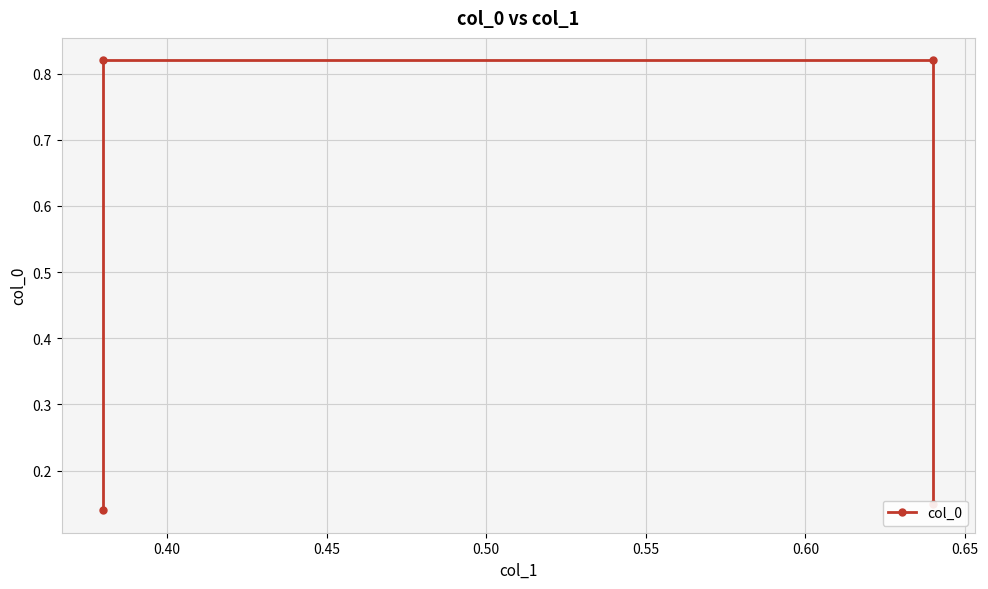

Count the values in the range 0 to 1.

4